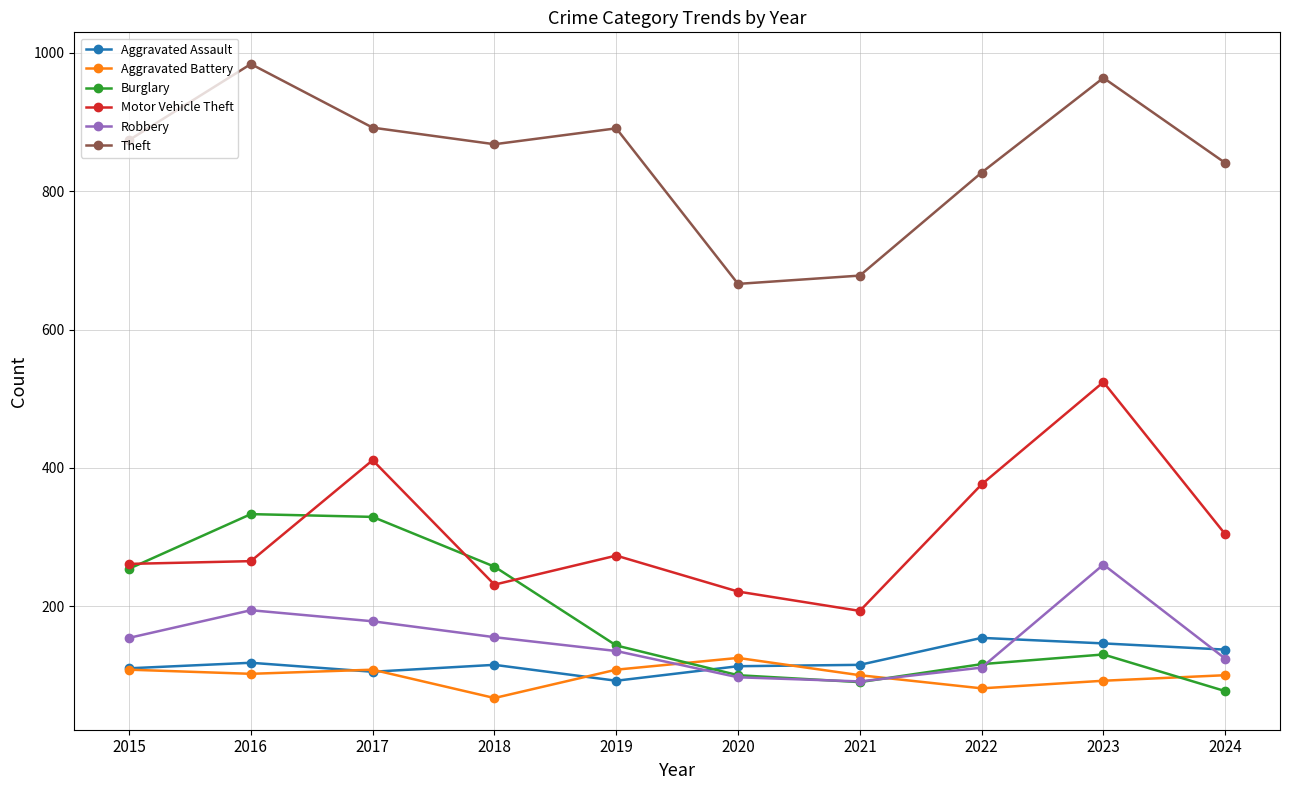

Between 2018 and 2024, which series saw the biggest shift?

Burglary